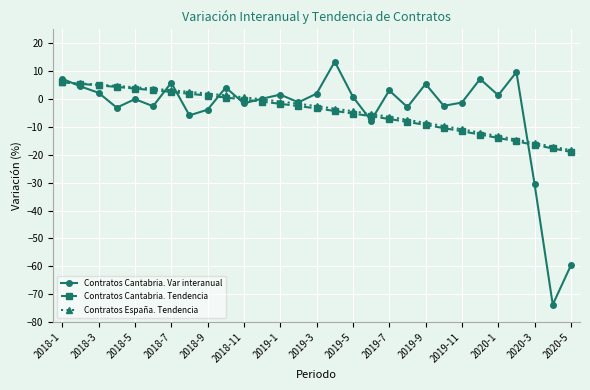

How many distinct data groups are displayed?

3